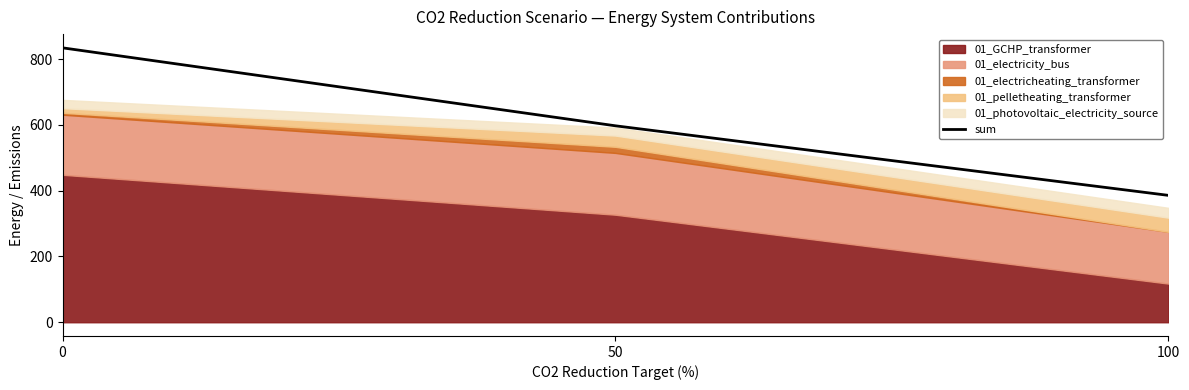

How many categories are shown in the chart?

3